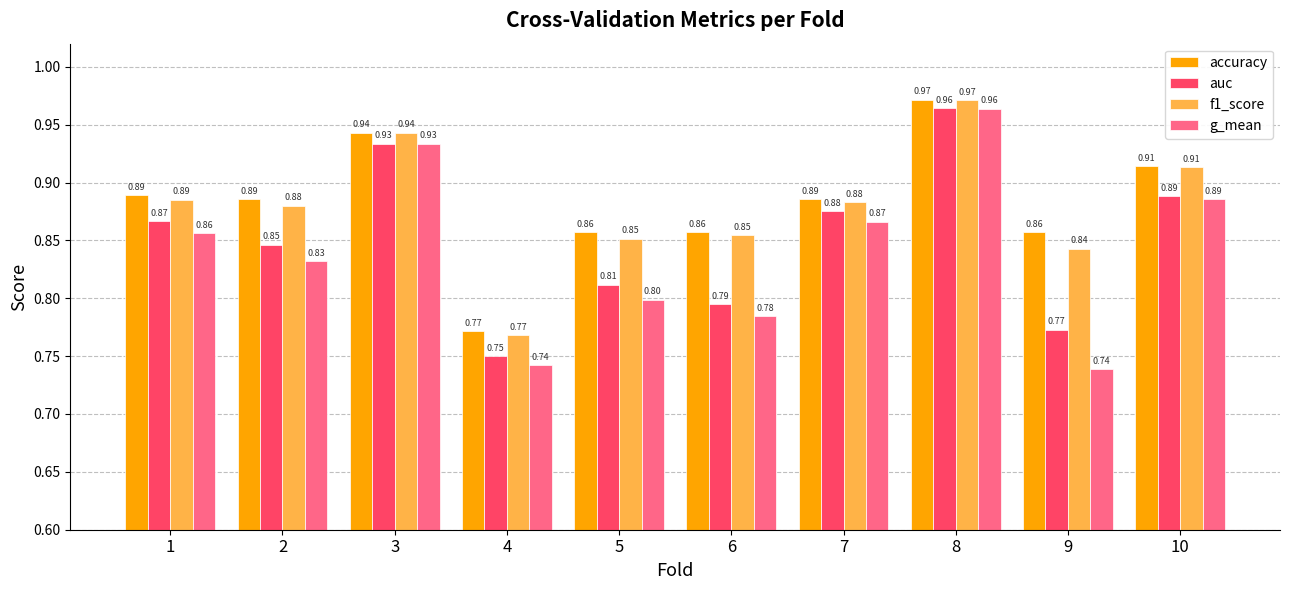

Is the value of f1_score at 5 greater than the value of auc at 9?

Yes